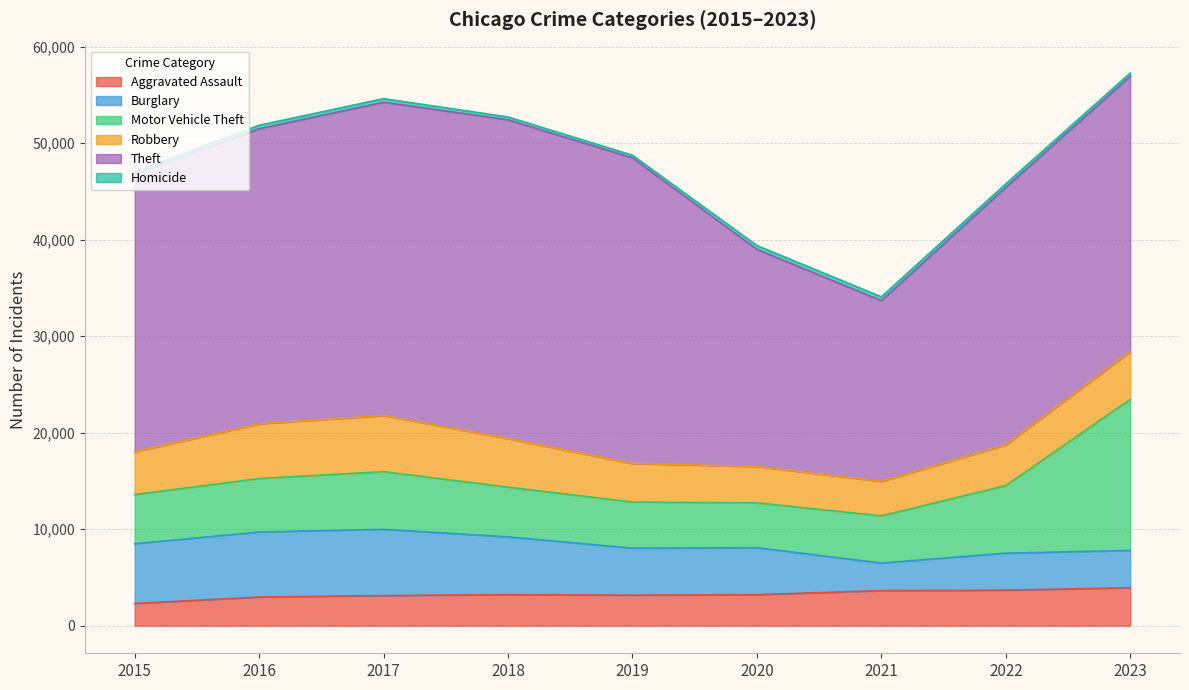

How many data points in Homicide are less than 358?

4